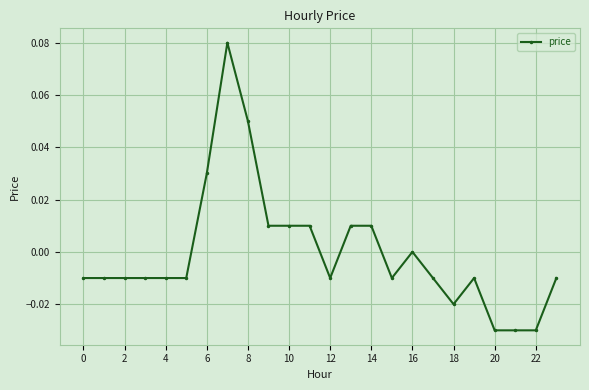

True or false: the data has more than 2 interior local peaks.

True